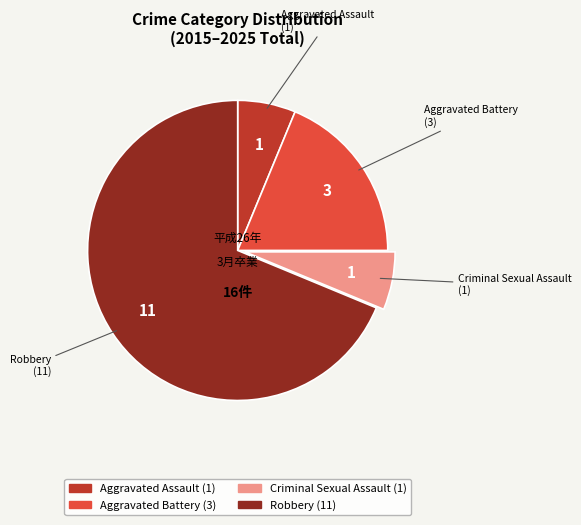

Is the sum of Aggravated Assault and Criminal Sexual Assault greater than half?

No